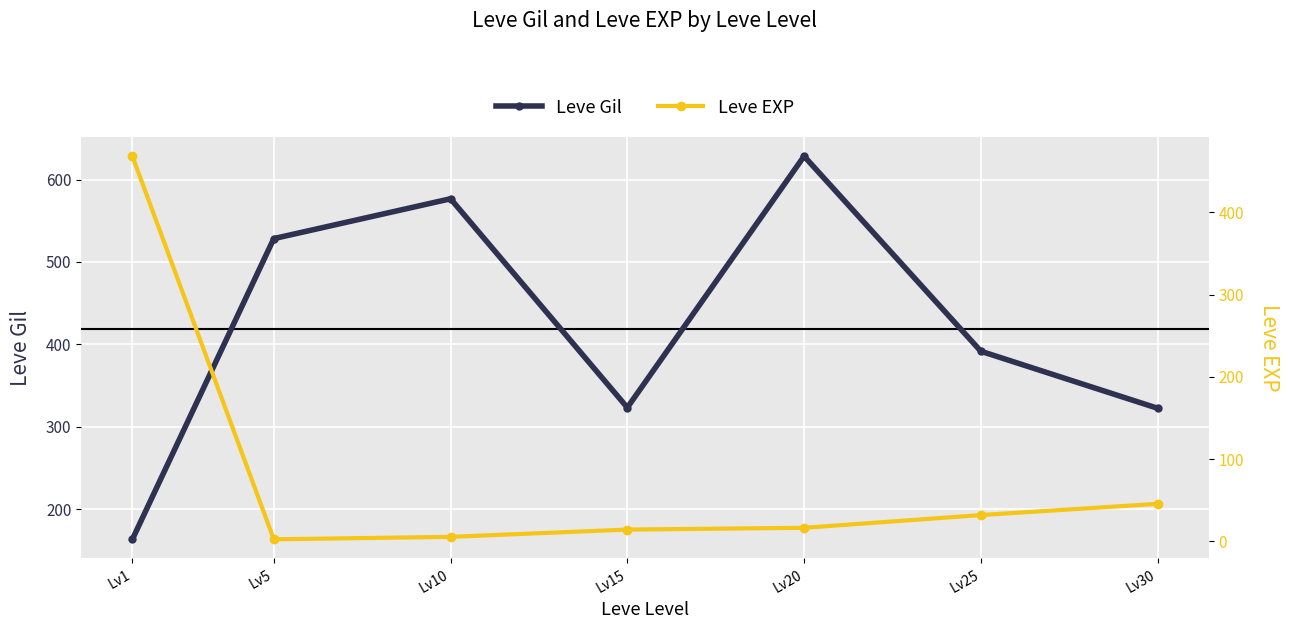

What is the difference between the second highest and second lowest values in the Leve Gil series?

254.2